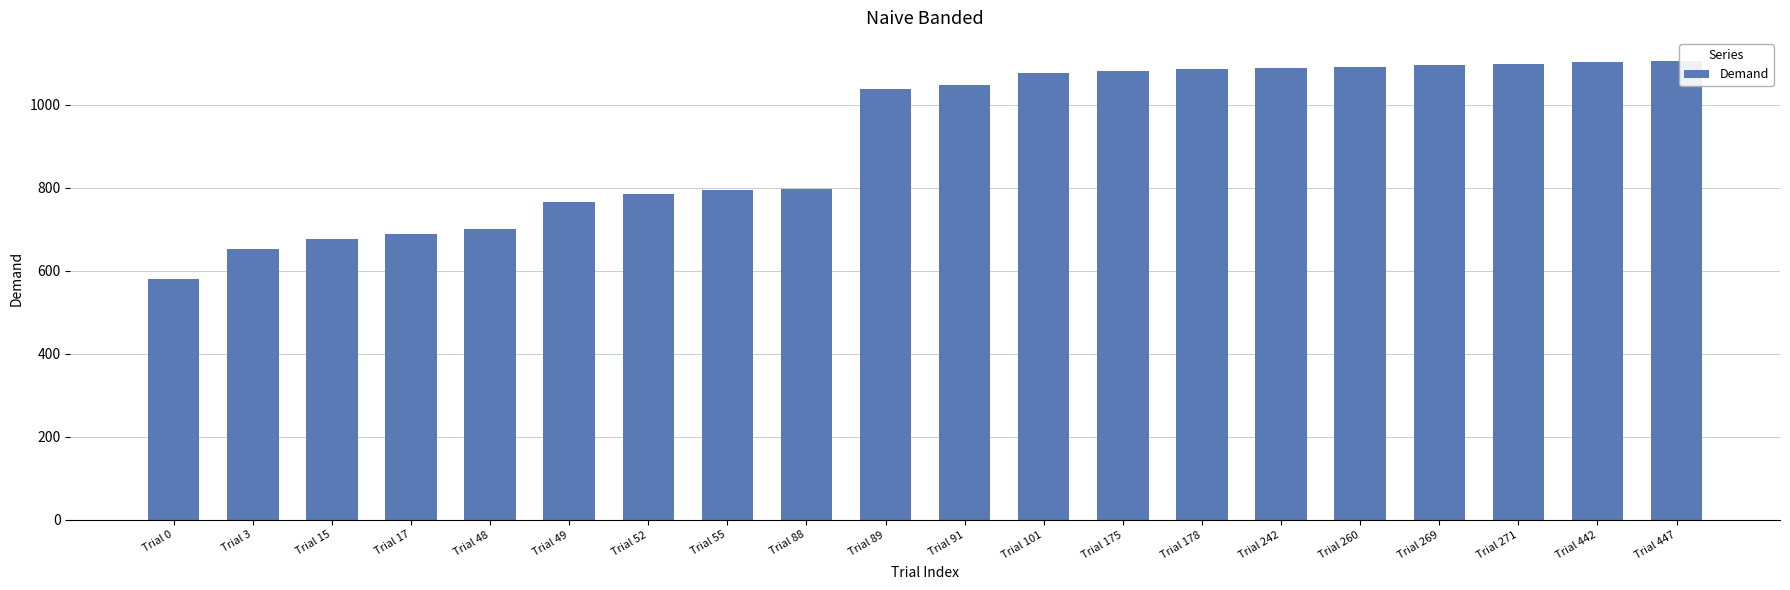

What is the difference between the maximum and minimum values?

524.3